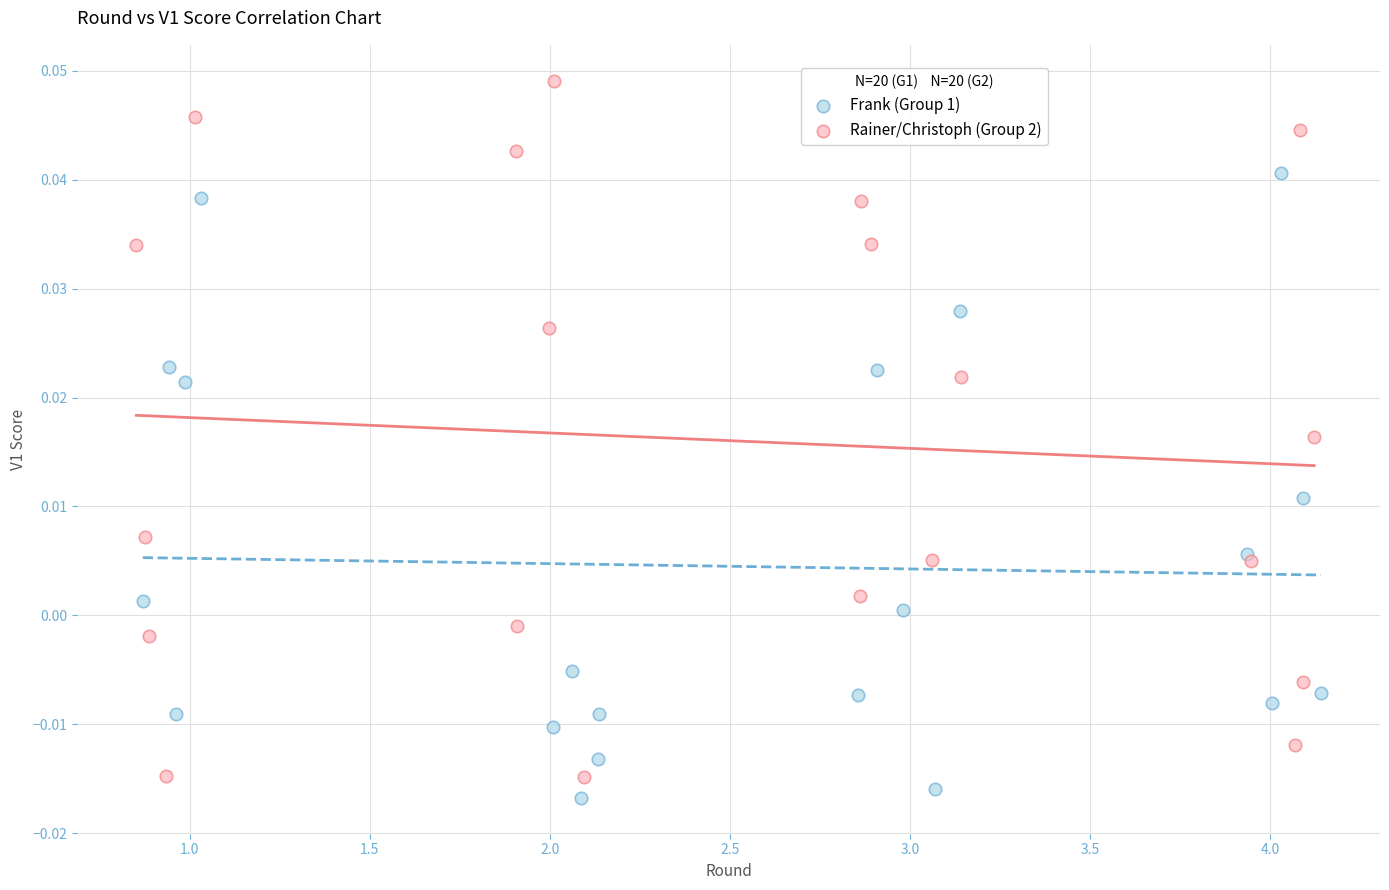

Which series has the largest Y range (max minus min)?

Rainer/Christoph (Group 2)